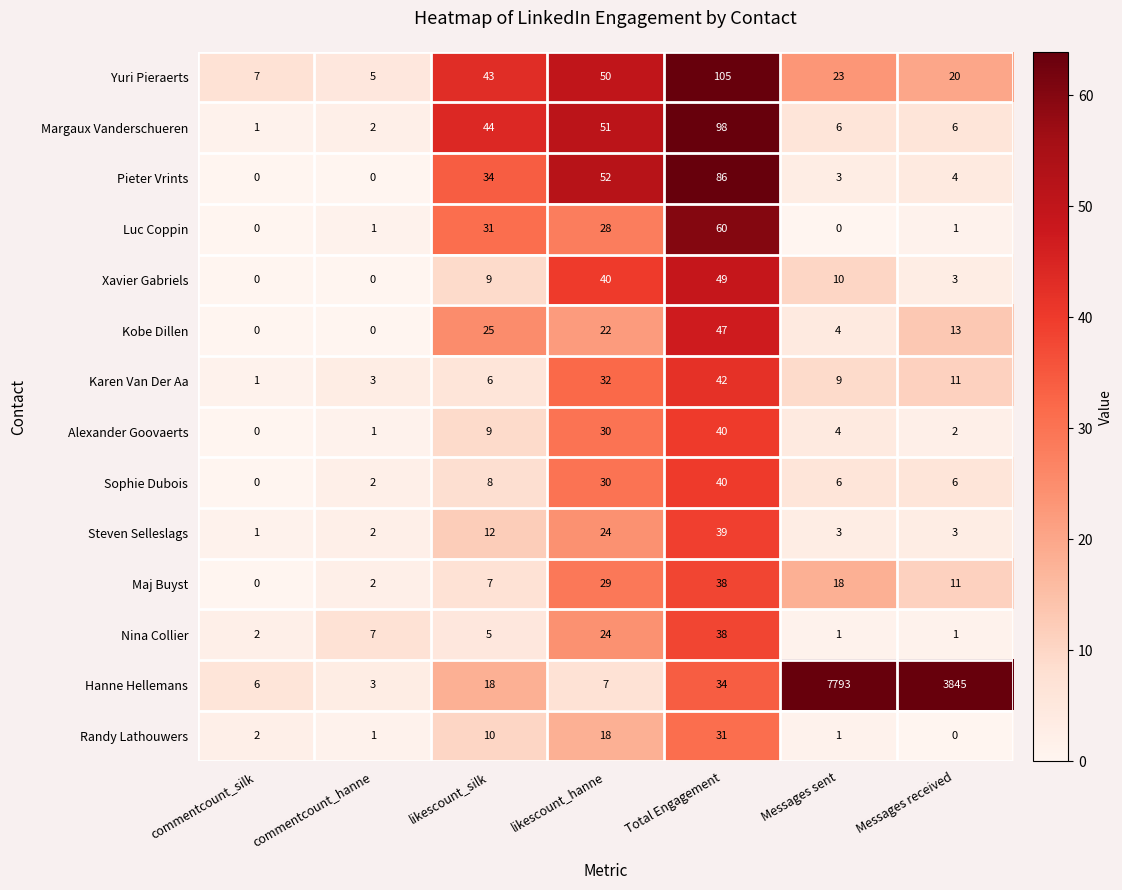

How many values in Kobe Dillen are above zero?

5